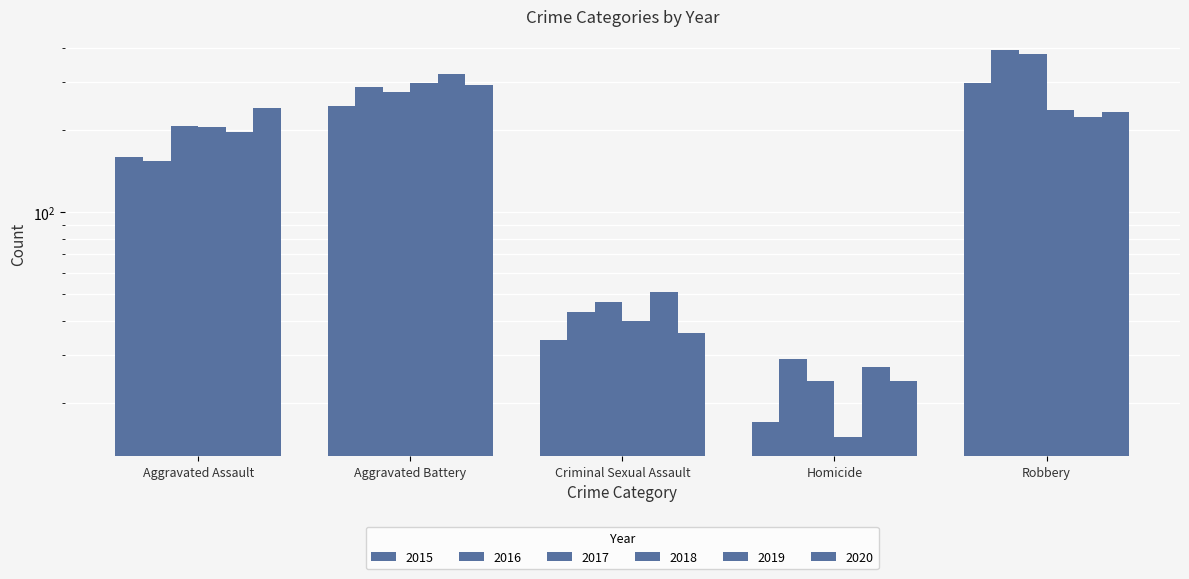

List the series in order of their peak value, highest first.

2016, 2017, 2019, 2015, 2018, 2020